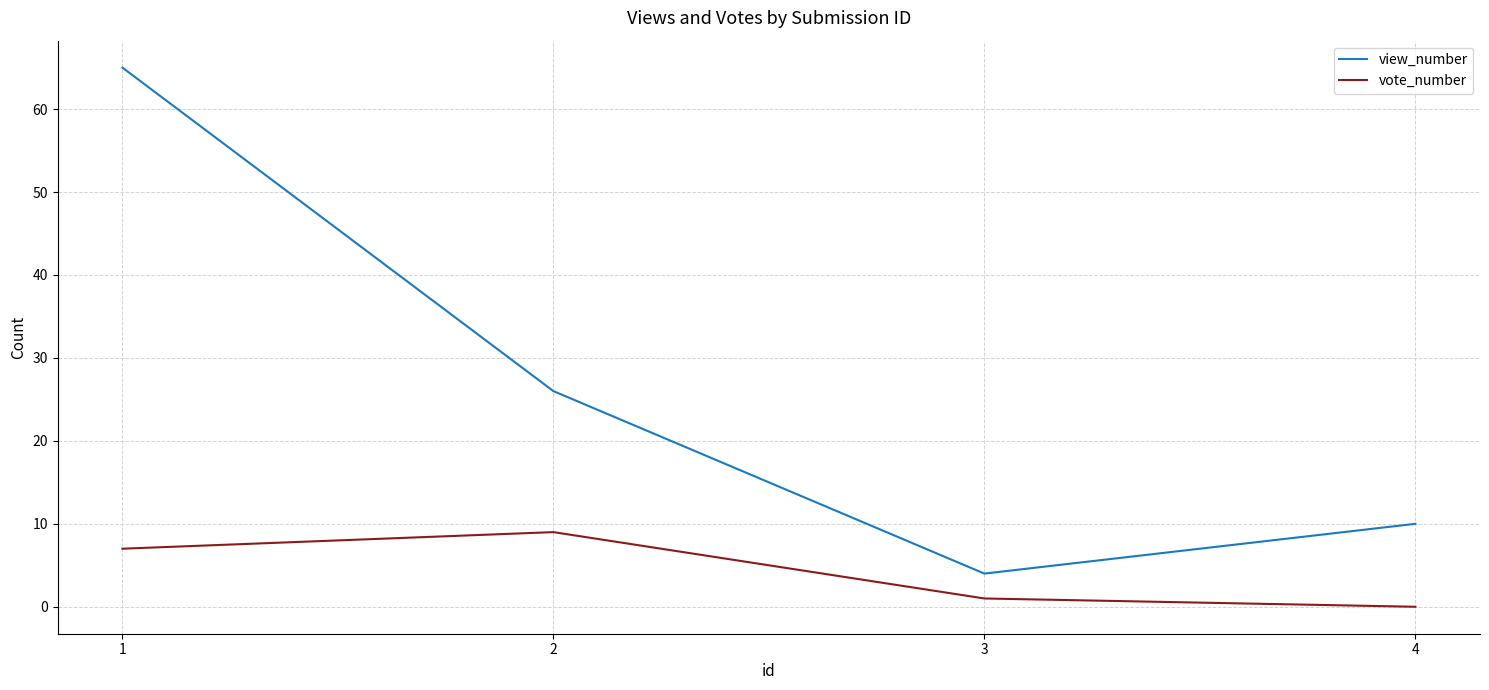

At how many categories does at least one series exceed 44?

1